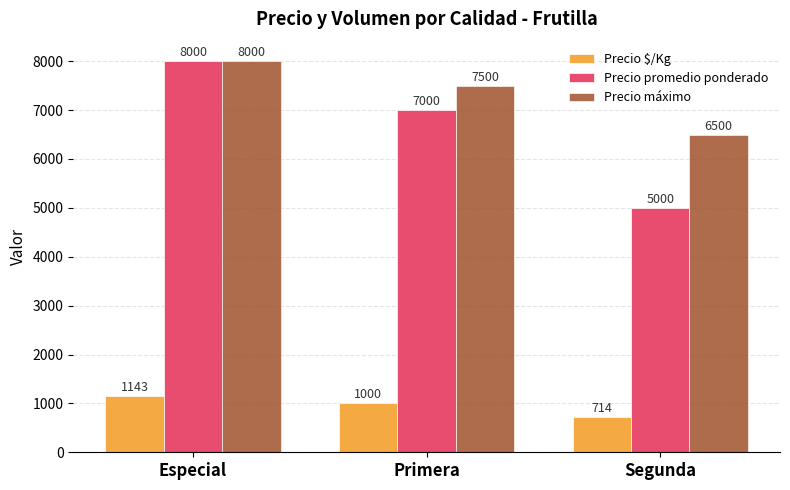

The value of Precio promedio ponderado at Segunda is 5000. True or false?

True